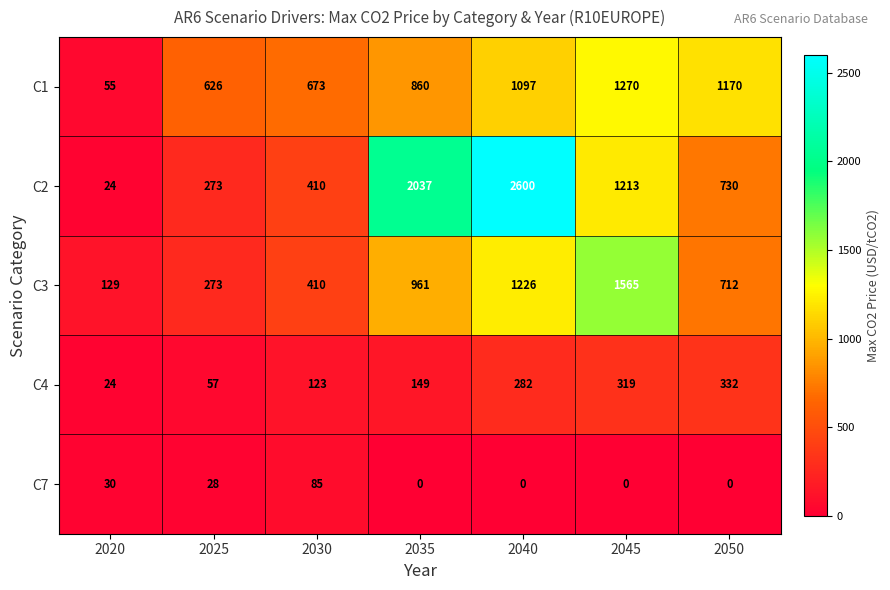

True or false: C3 has a value of 1226 at 2040.

True